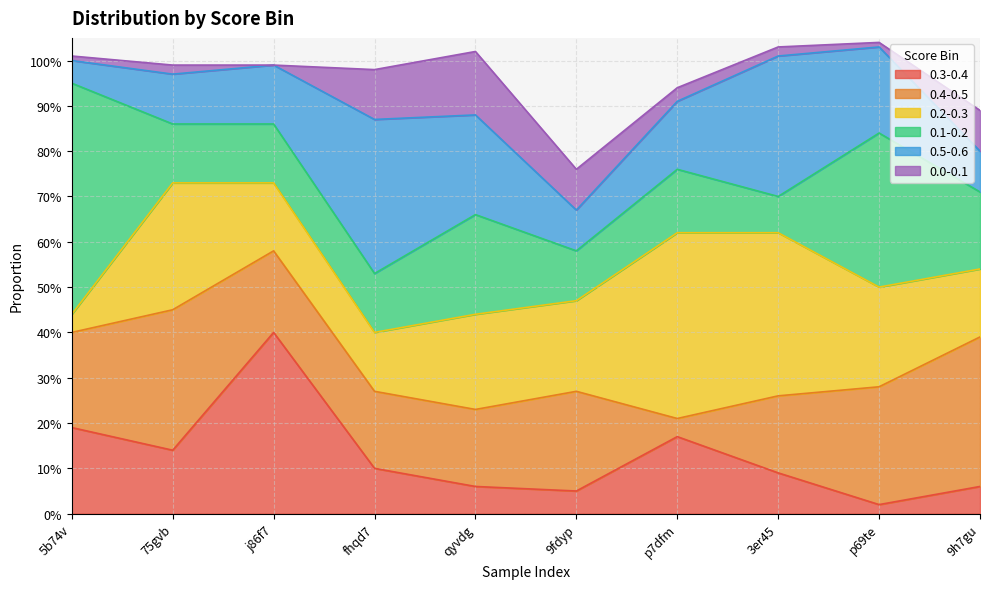

What is the label of the 7th point from the right?

fhqd7